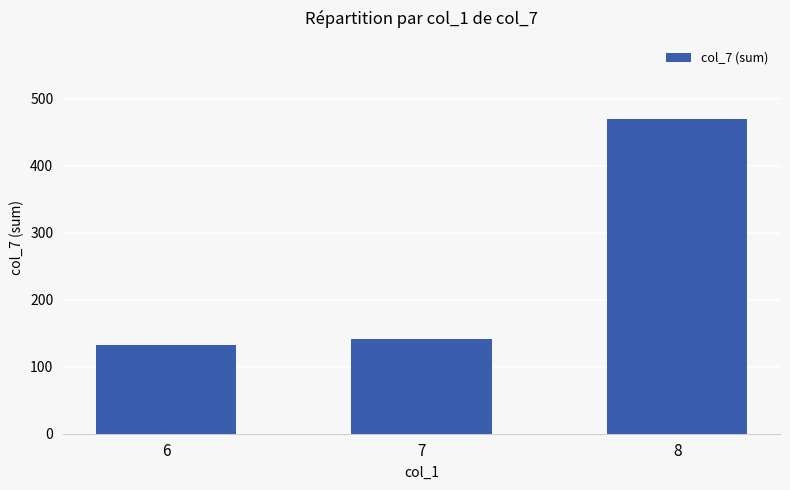

Reading left to right, transcribe all the data shown in this chart.

132	141	469